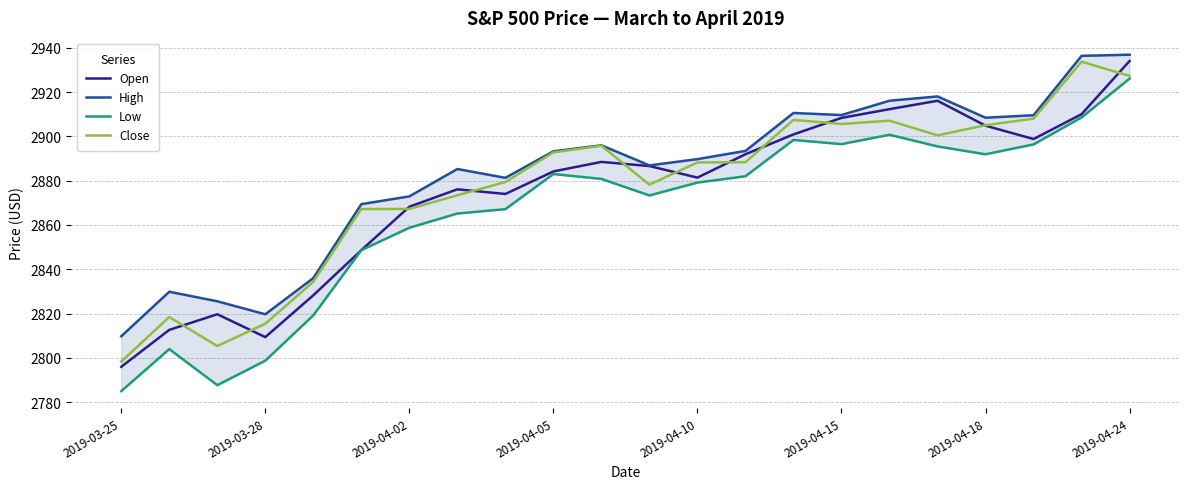

At which label does Open reach its peak?

2019-04-24